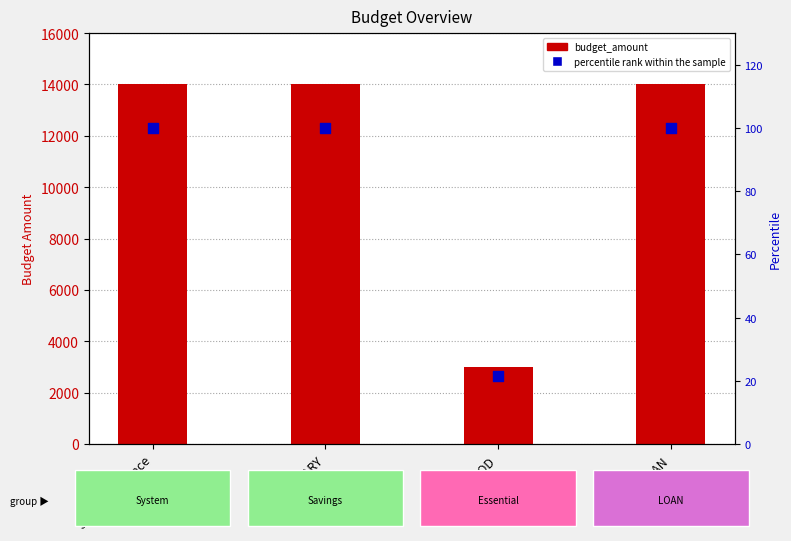

What are all the series names shown in the legend?

budget_amount, percentile rank within the sample